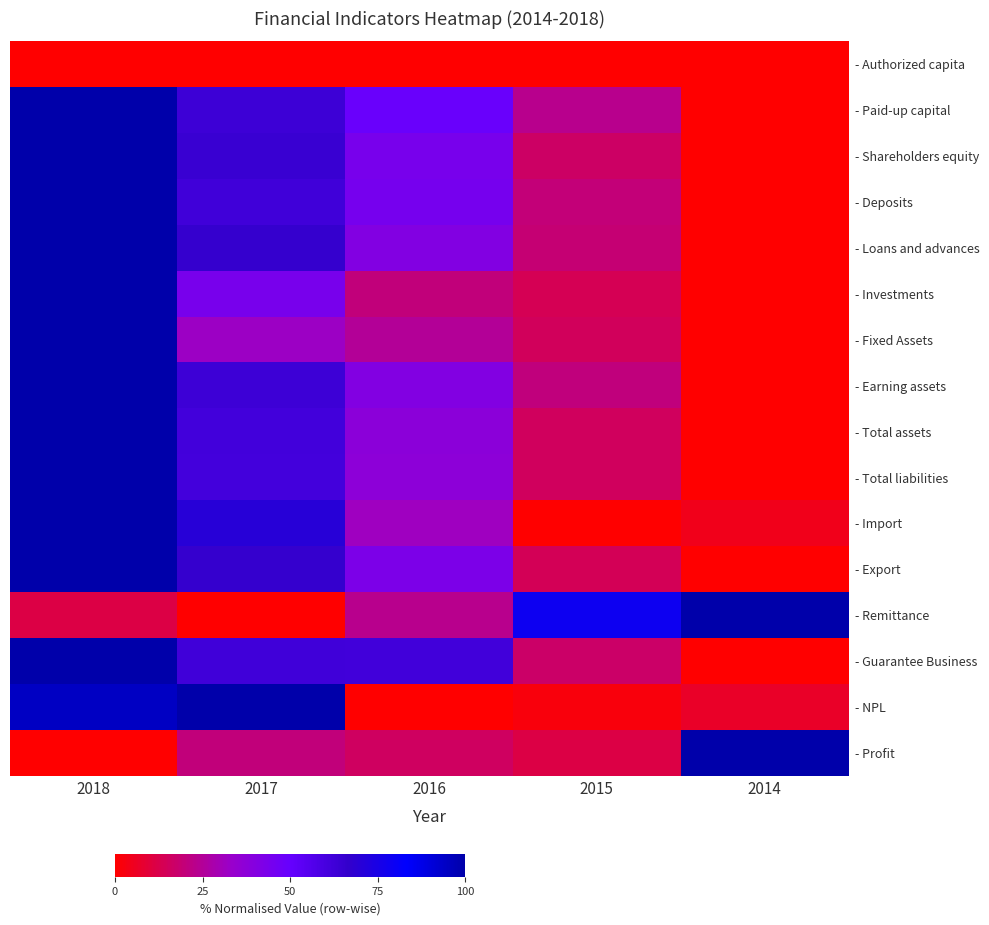

Which series has the largest range (max minus min)?

- Total assets